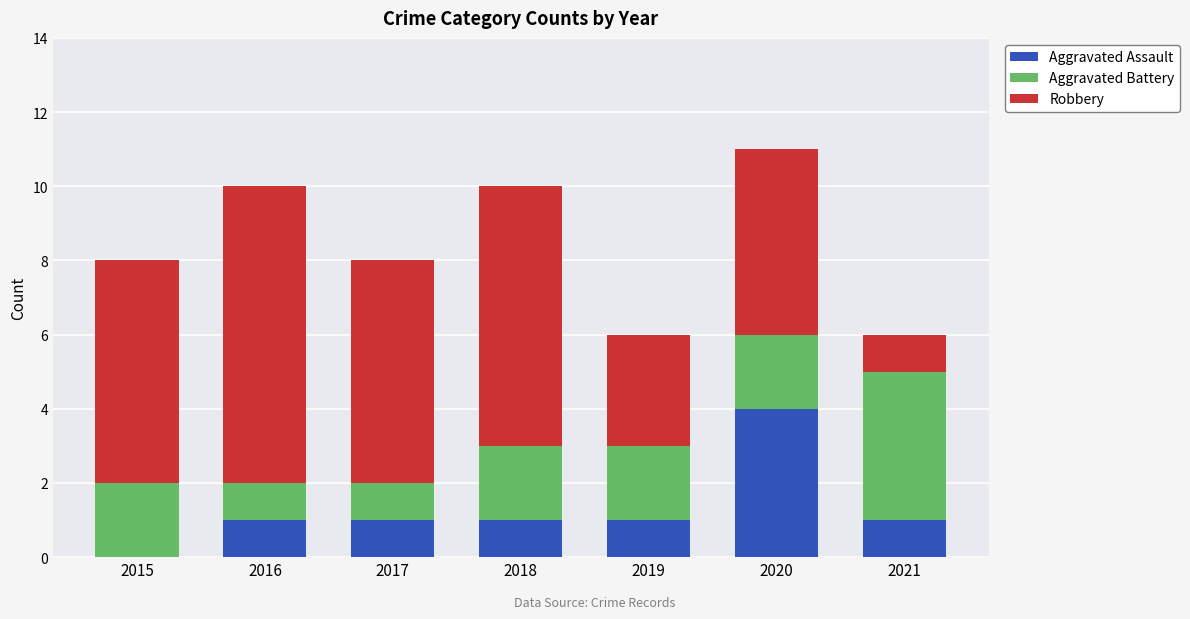

The Aggravated Assault series shows 1 at 2019. True or false?

True